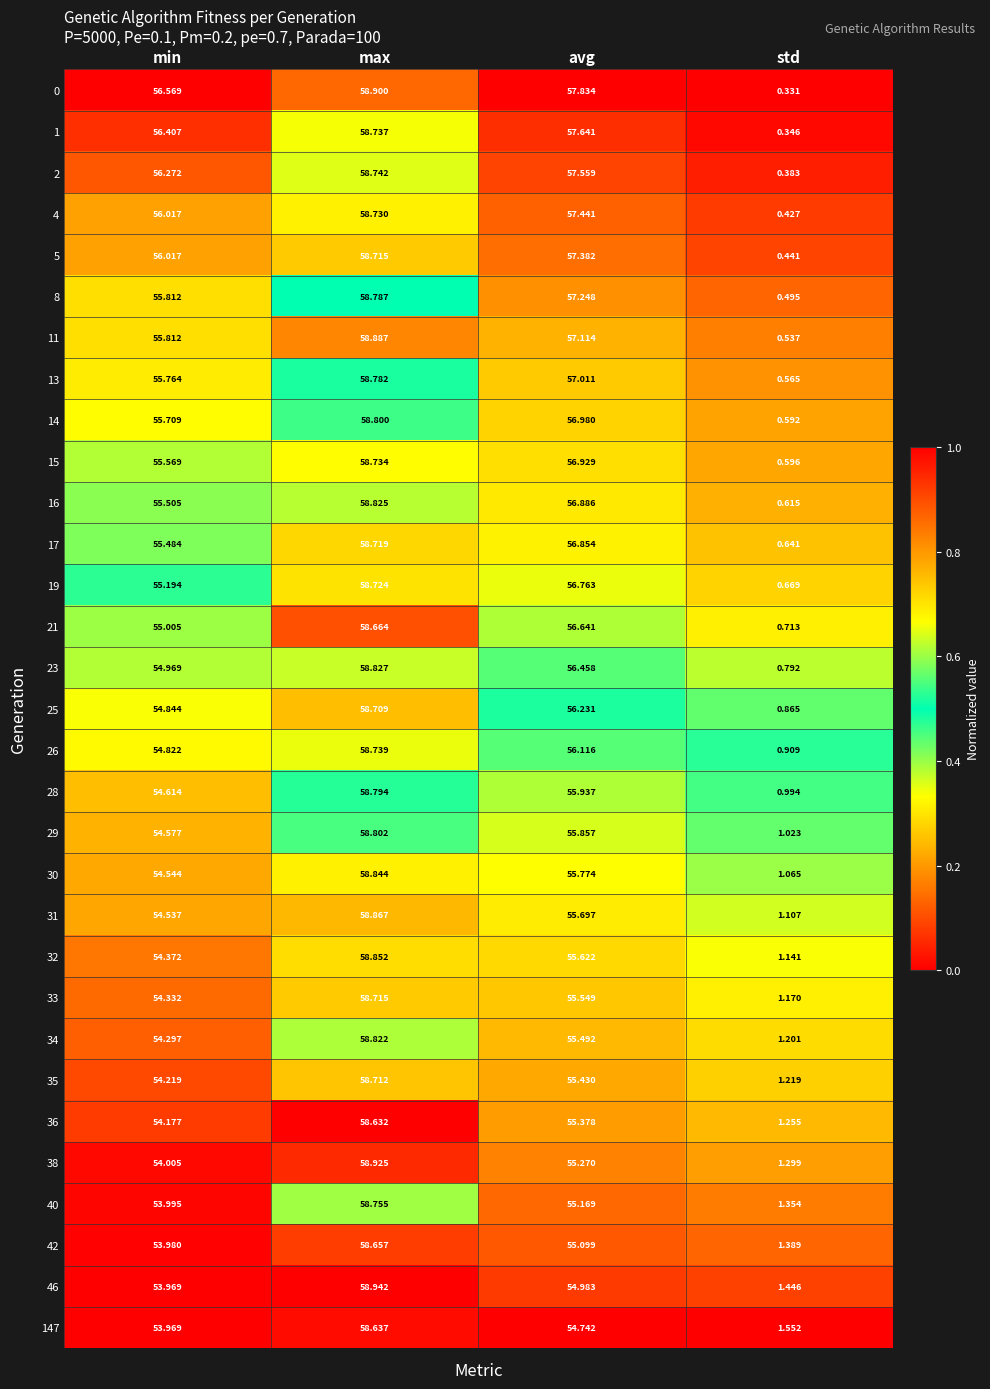

At which label does 35 first exceed 55?

max